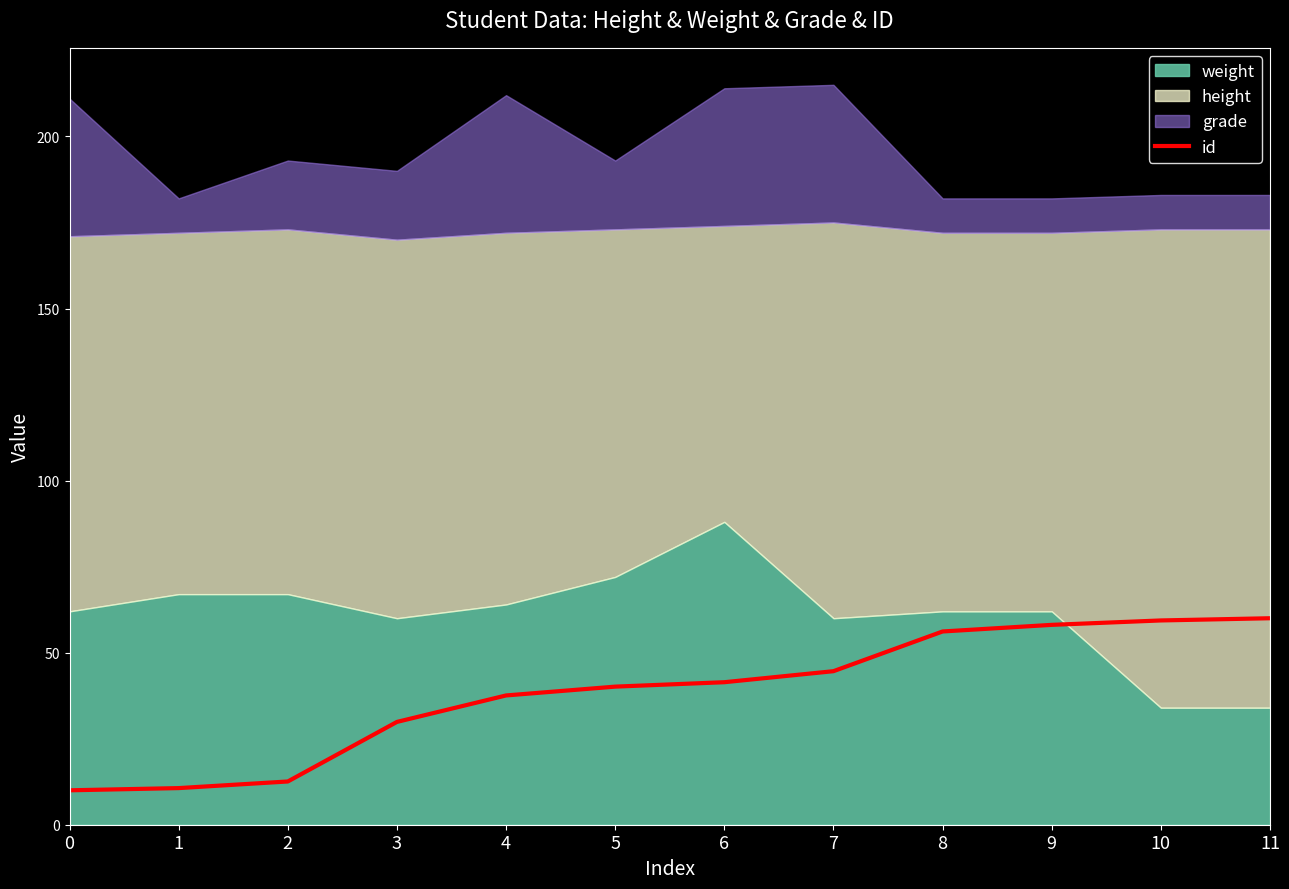

Where does the data first go above 41?

6